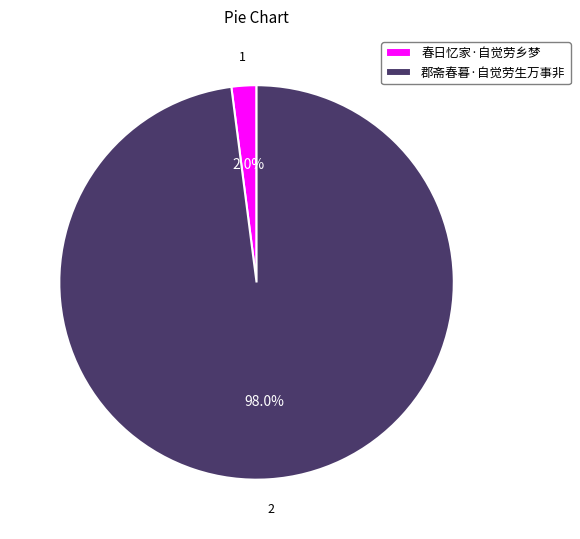

What is the majority slice?

郡斋春暮·自觉劳生万事非